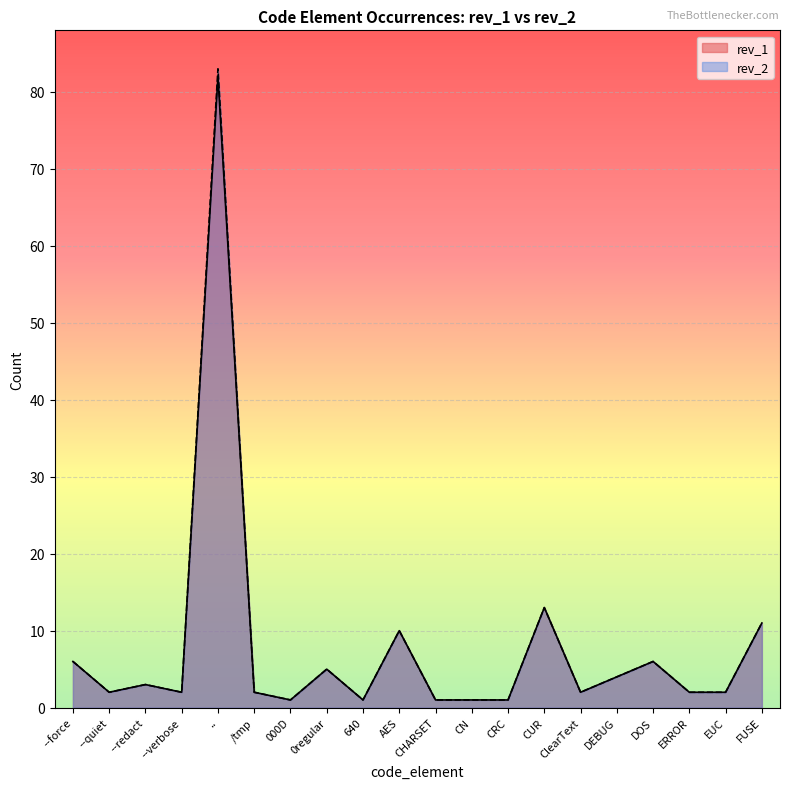

Which series has the largest range (max minus min)?

rev_2